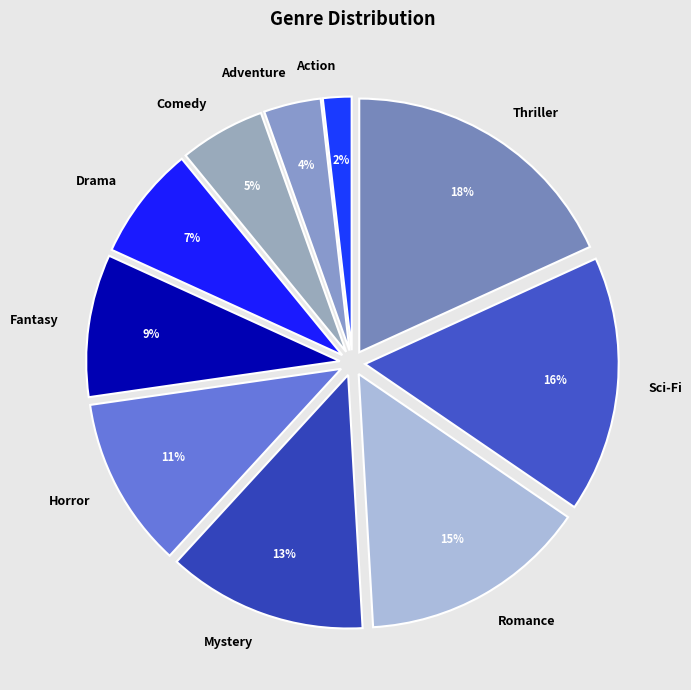

Is the sum of Thriller and Romance greater than half?

No